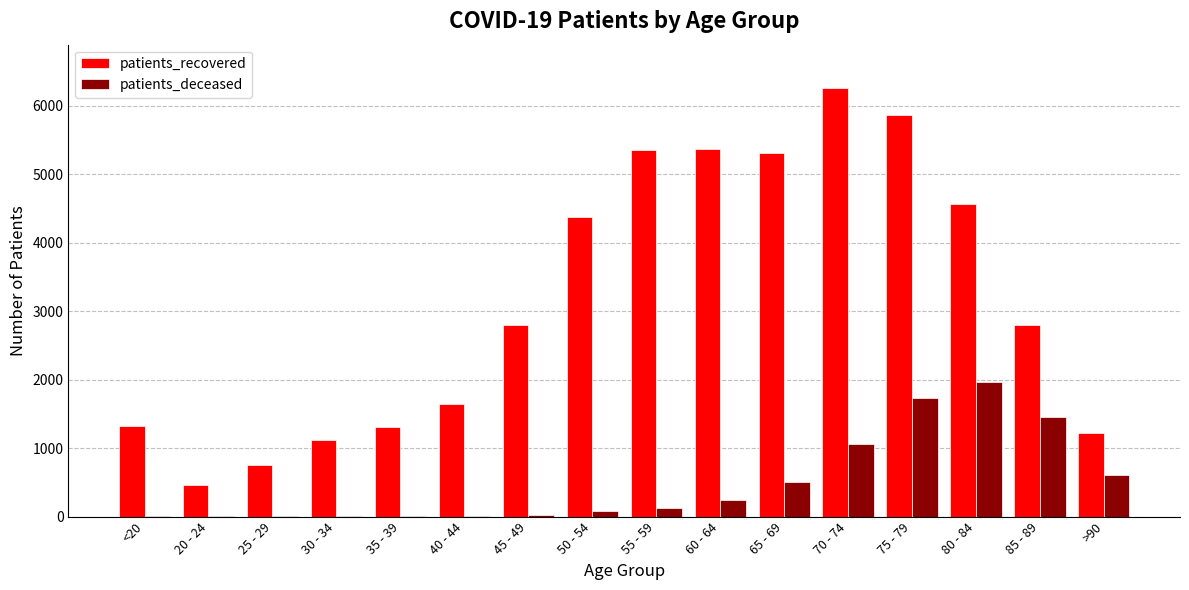

At which category is the sum across all series the highest?

75 - 79